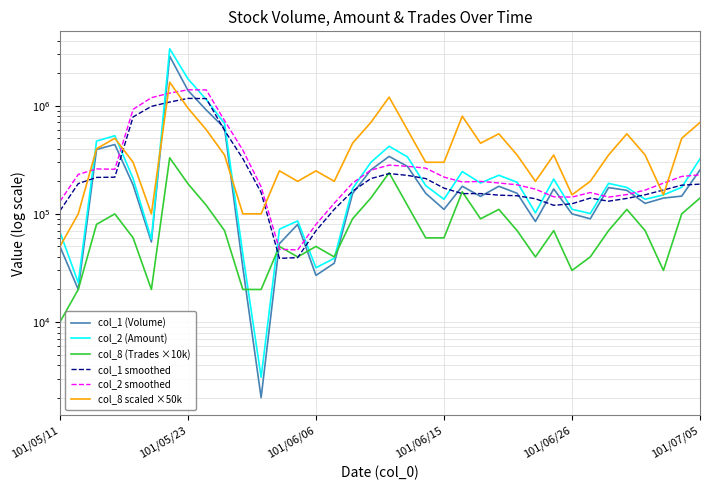

What are all the series names shown in the legend?

col_1 (Volume), col_2 (Amount), col_8 (Trades ×10k), col_1 smoothed, col_2 smoothed, col_8 scaled ×50k